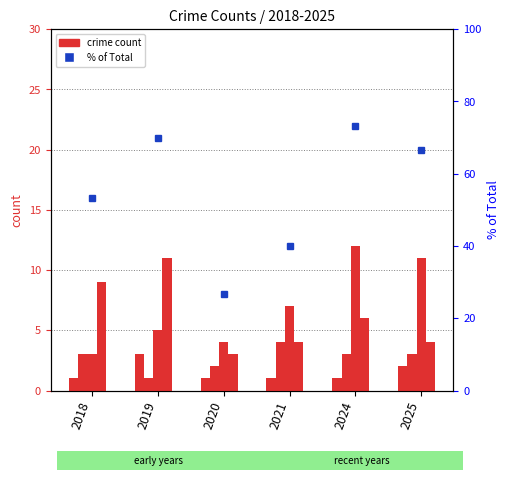

At which label does Aggravated Battery first exceed 3?

2021